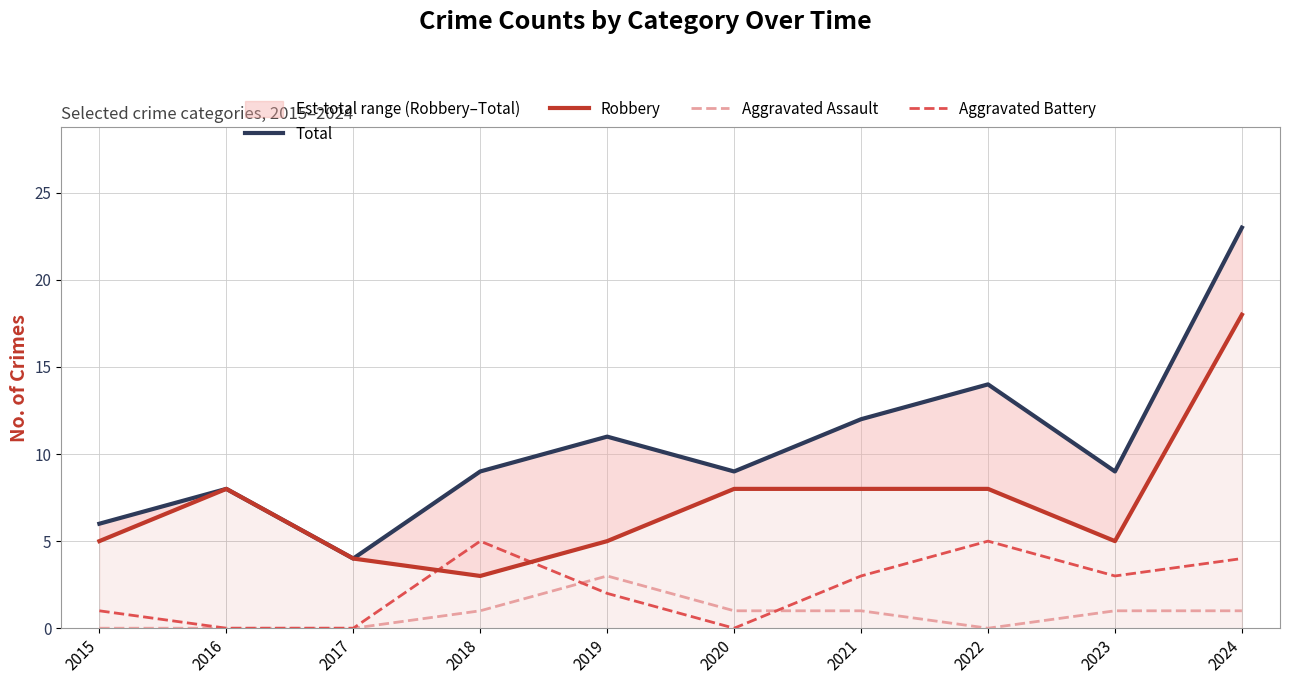

Which series has the widest spread of values?

Total